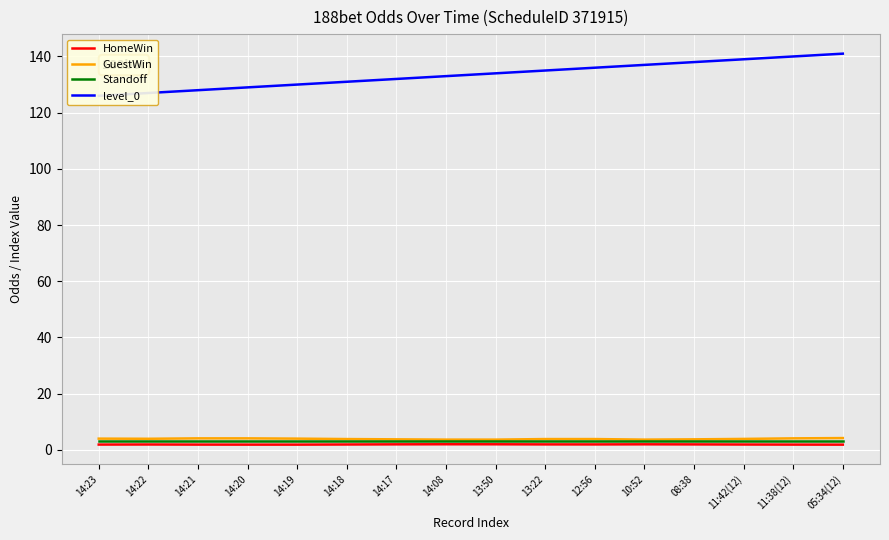

Which series has the largest total across all categories?

level_0